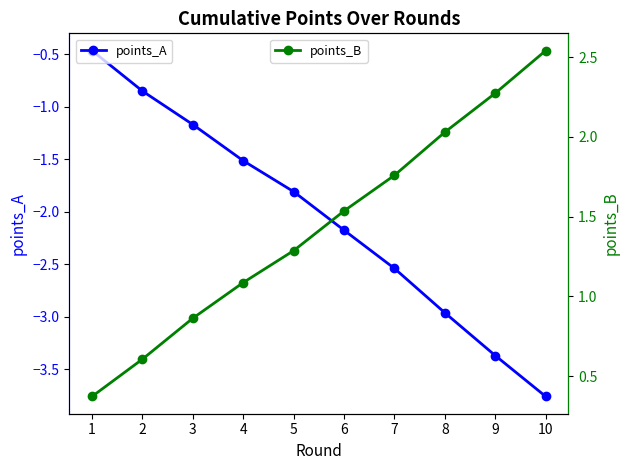

Reading left to right, transcribe all the data shown in this chart.

points_A: -0.5	-0.9	-1.2	-1.5	-1.8	-2.2	-2.5	-3.0	-3.4	-3.8
points_B: 0.4	0.6	0.9	1.1	1.3	1.5	1.8	2.0	2.3	2.5